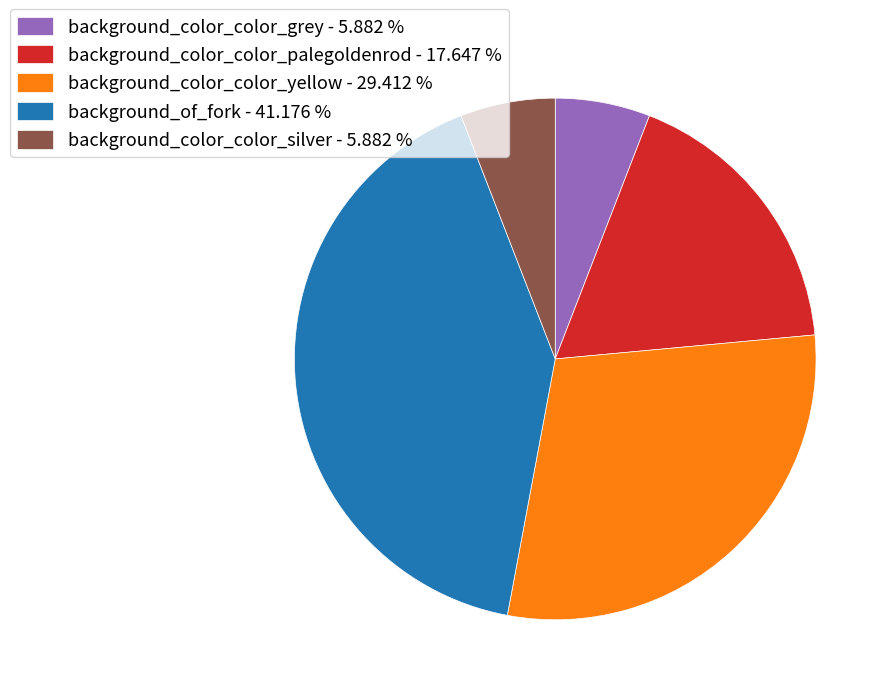

Does background_color_color_grey - 5.882 % represent more than half of the total?

No